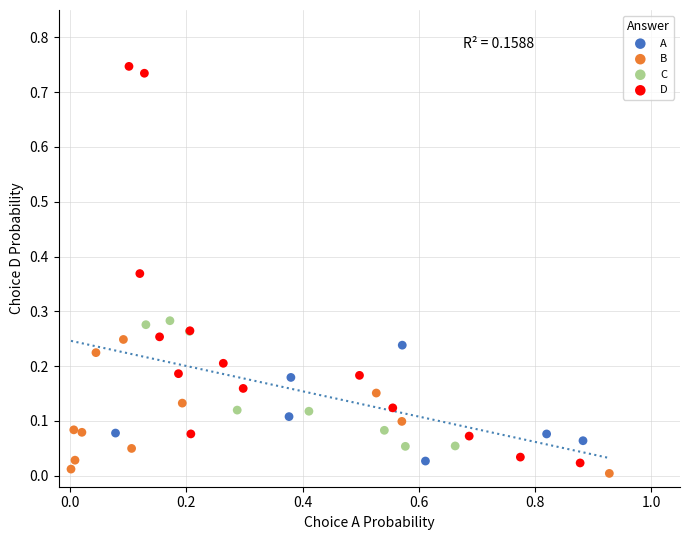

Which series contains the highest Y value?

D